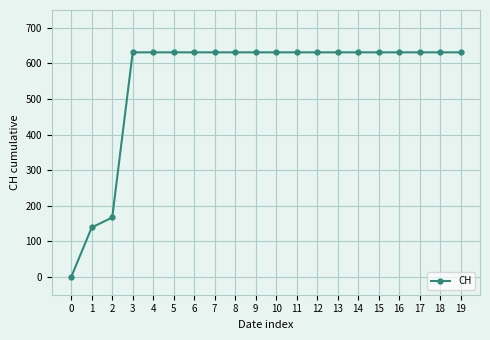

How many lines are shown in the chart?

1